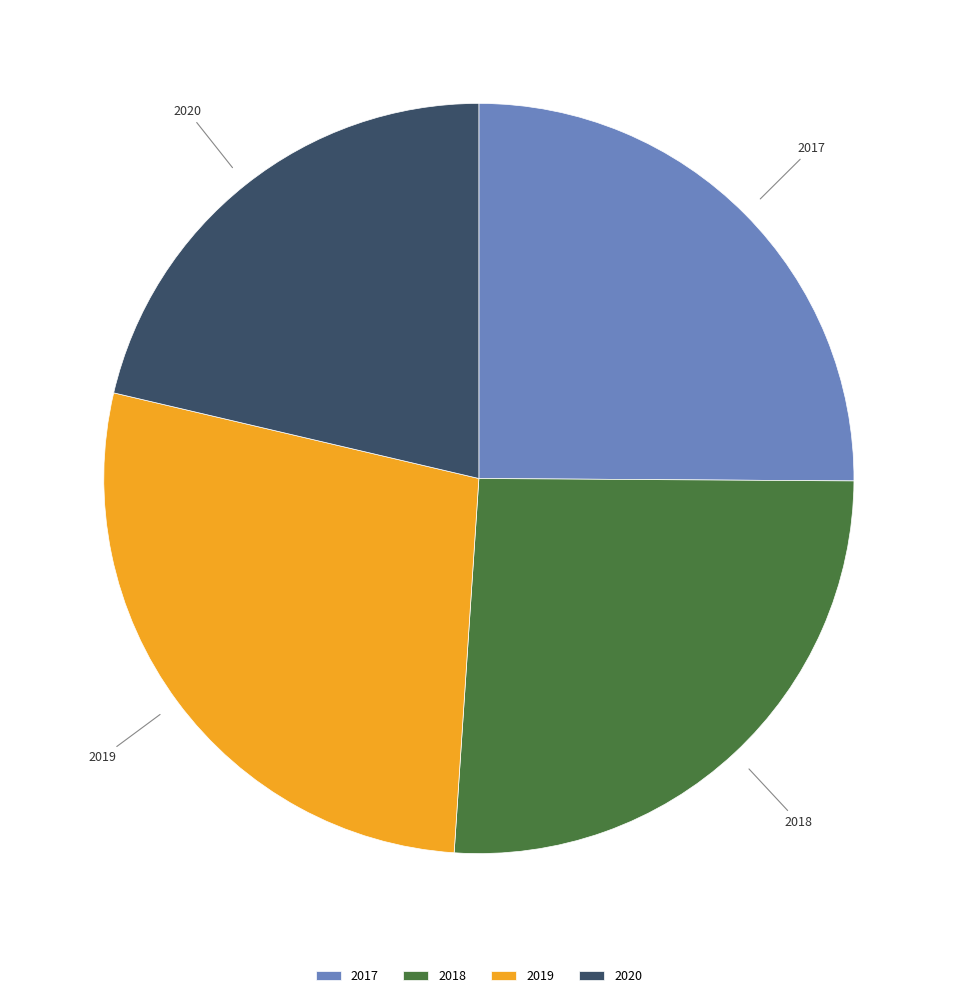

Is it true that 2017 is 20% of the pie?

False